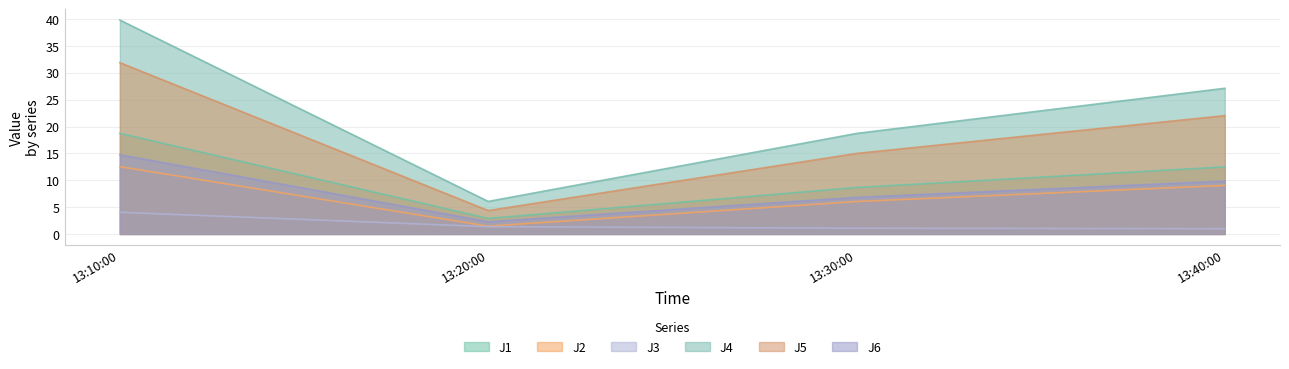

True or false: J4 and J1 intersect in this chart.

False